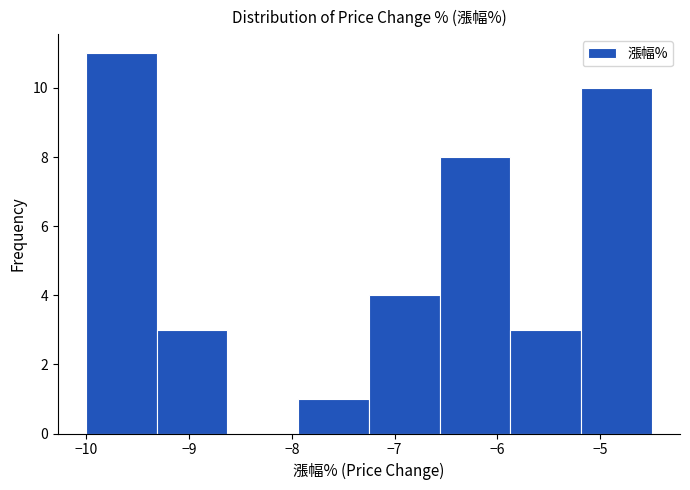

Which range on the x-axis has the tallest bar?

-10.0 to -9.3